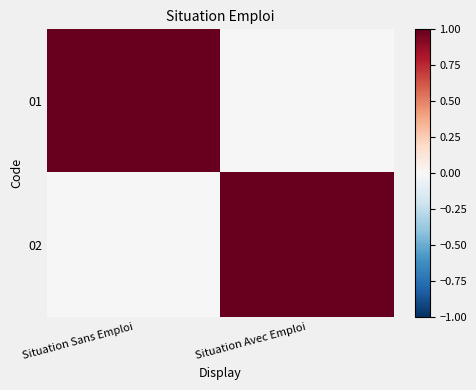

Which has a higher value, Situation Sans Emploi or Situation Avec Emploi?

Situation Sans Emploi